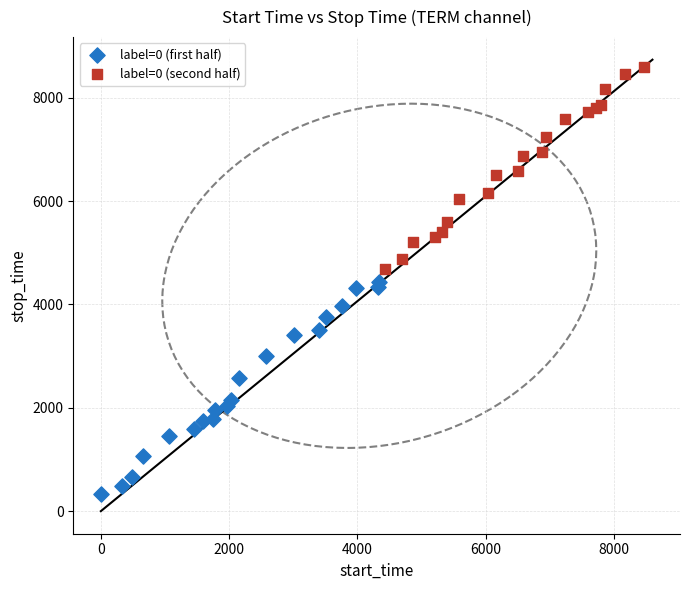

Which series contains the highest Y value?

label=0 (second half)